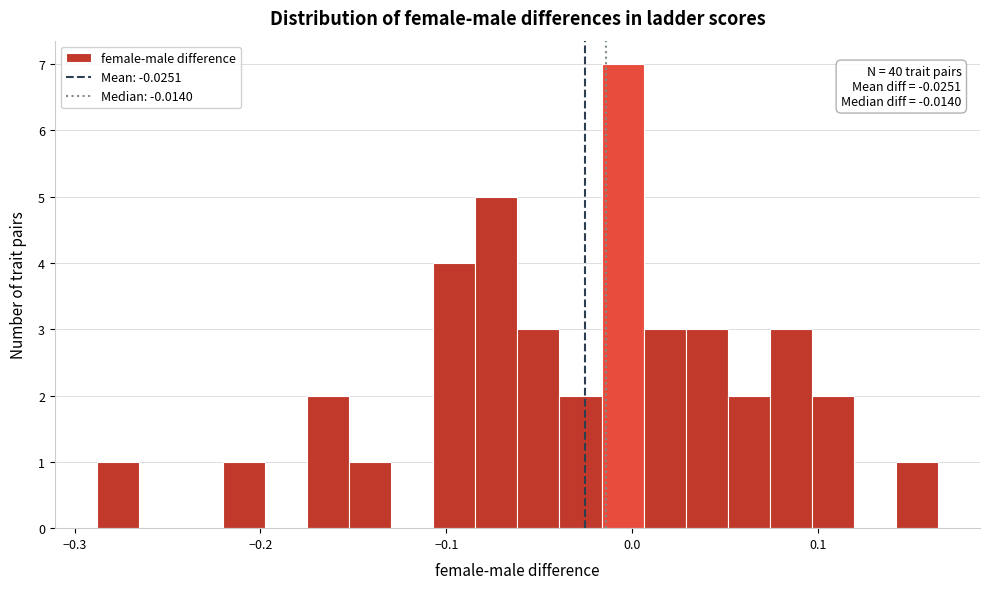

Around what value on the x-axis is the tallest bar? Give the approximate position of its centre, as read against the axis.

-0.01